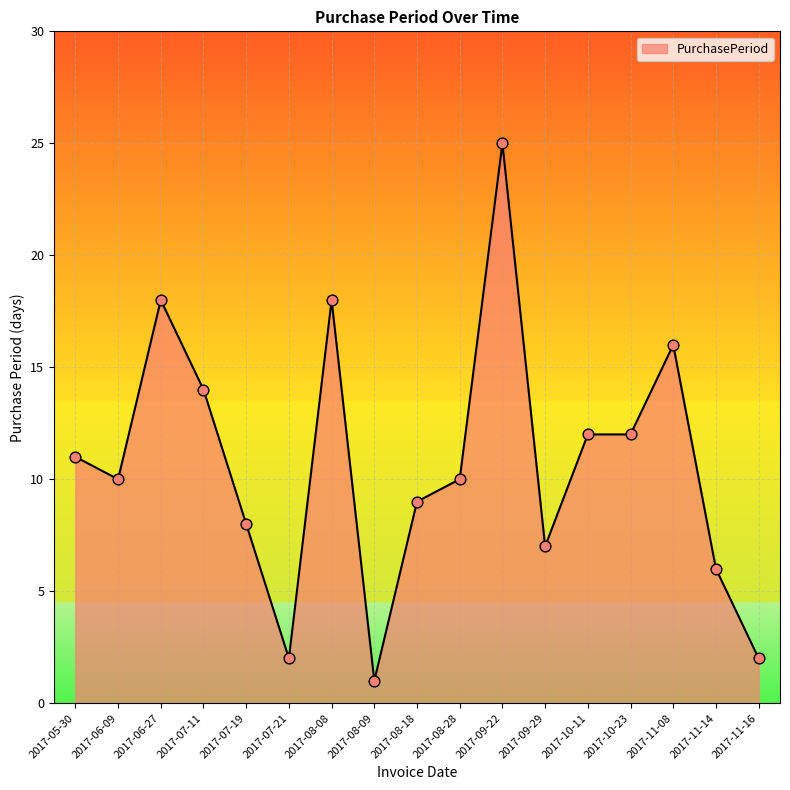

Between 2017-10-23 and 2017-07-19, which is larger?

2017-10-23